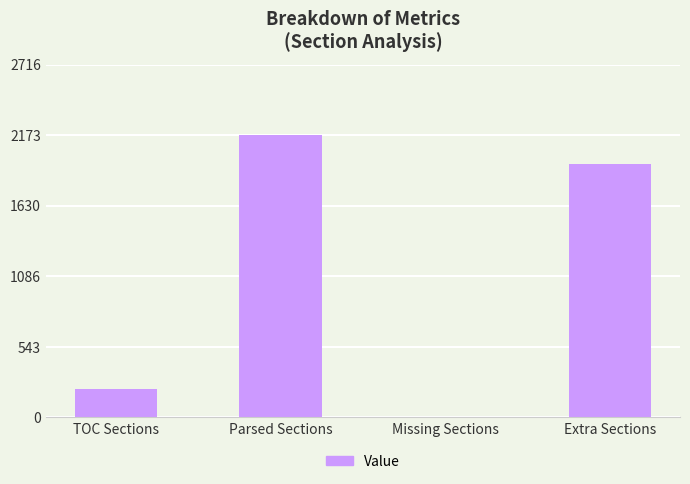

What is the sum of all values?

4346